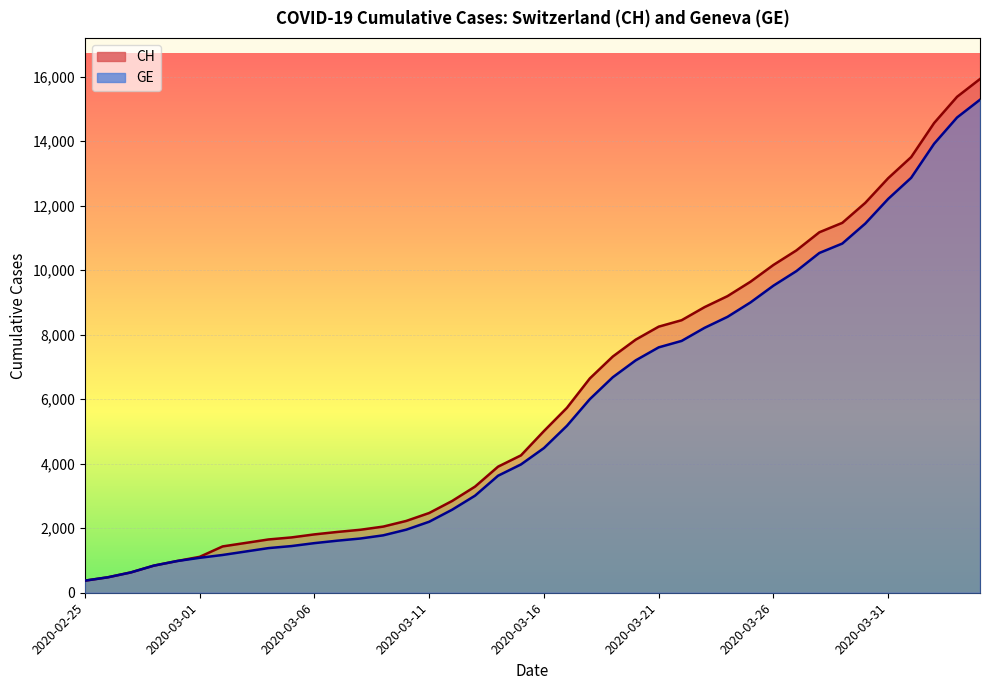

Which category has the lowest value across all series?

2020-02-25